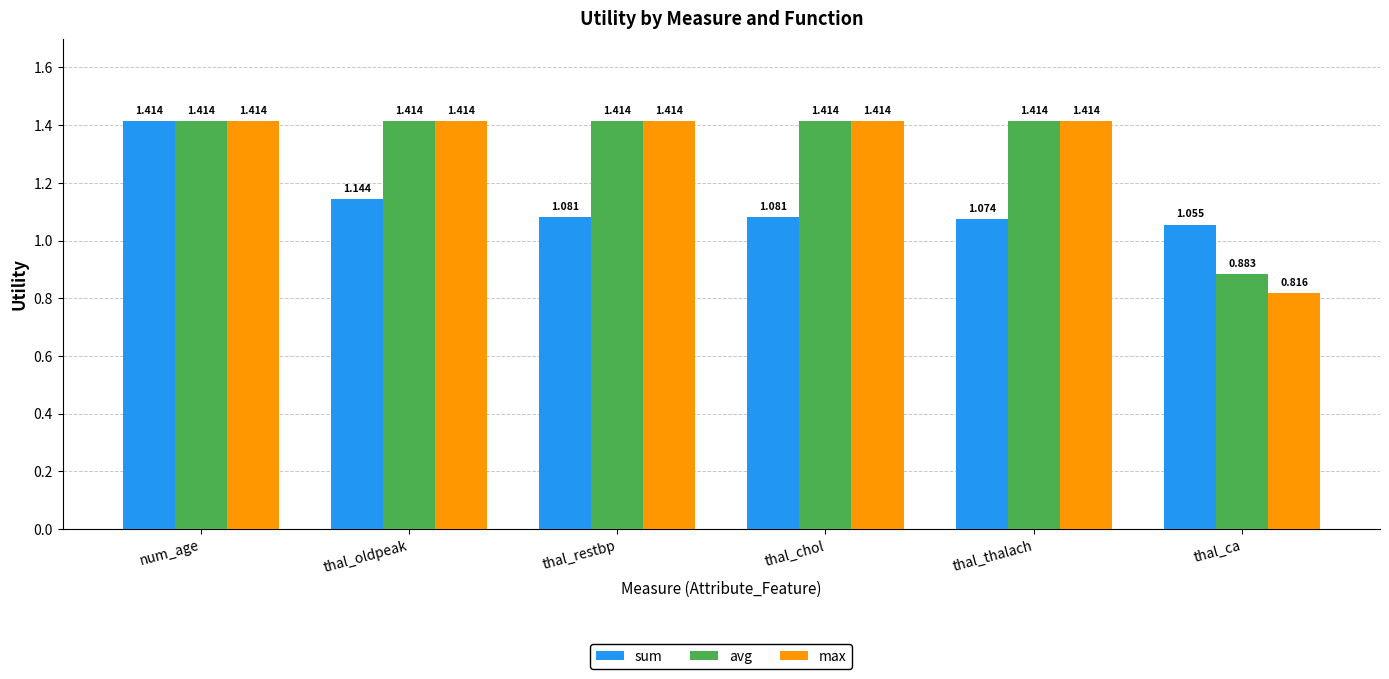

At which label does sum reach its peak?

num_age